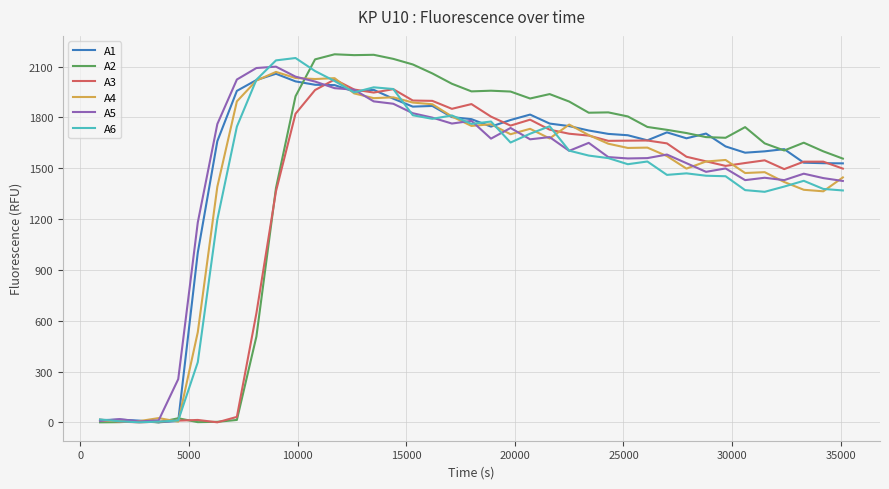

Does the chart have visible grid lines?

Yes